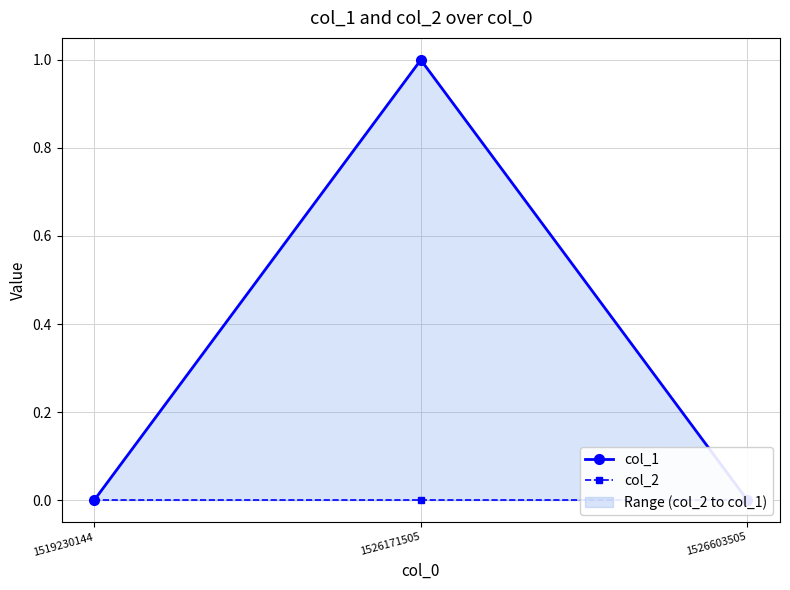

Rank the series by their maximum value, from lowest to highest.

col_2, col_1